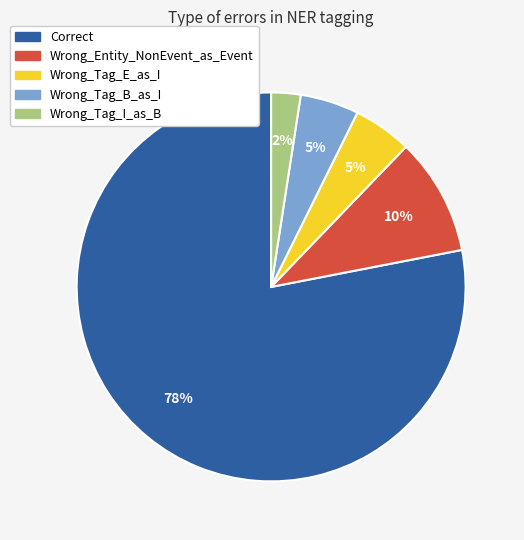

How many slices are in this pie chart?

5